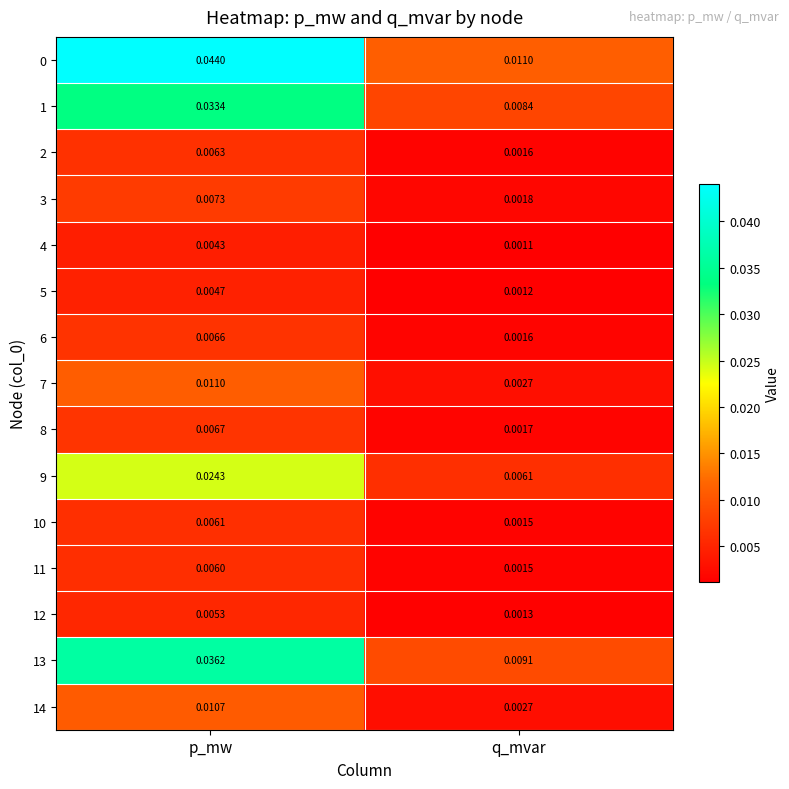

At which category is the sum across all series the highest?

p_mw